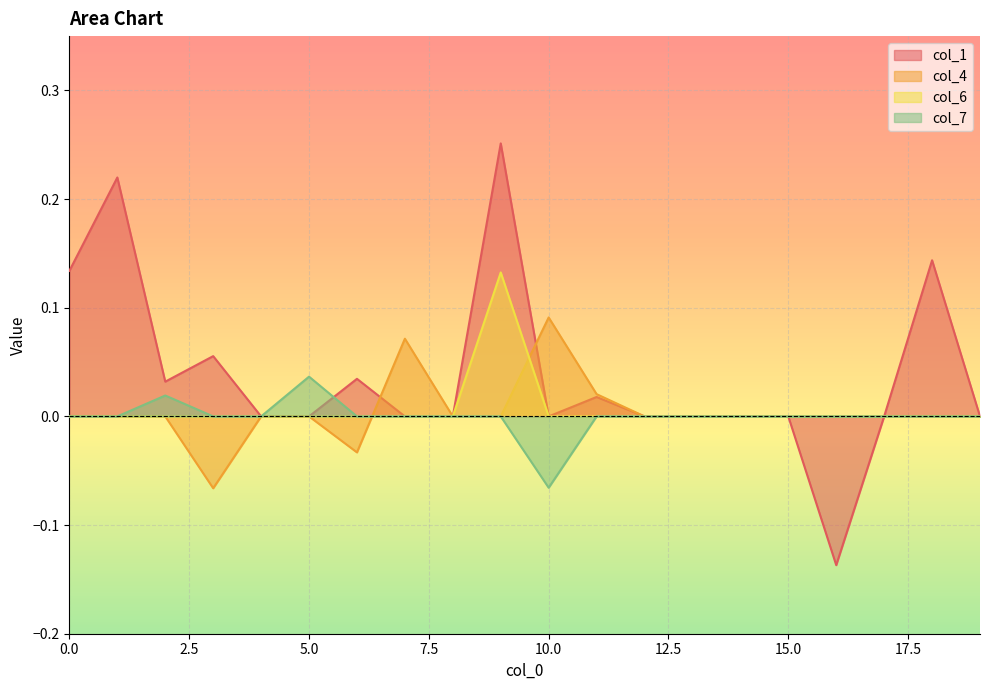

Count the col_6 values in the range 0 to 1.

20